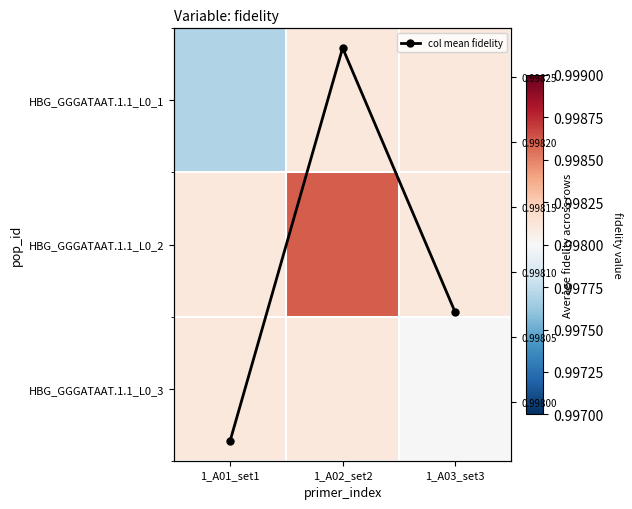

What is the sum of the HBG_GGGATAAT.1.1_L0_2 values at 1_A01_set1 and 1_A03_set3?

2.0